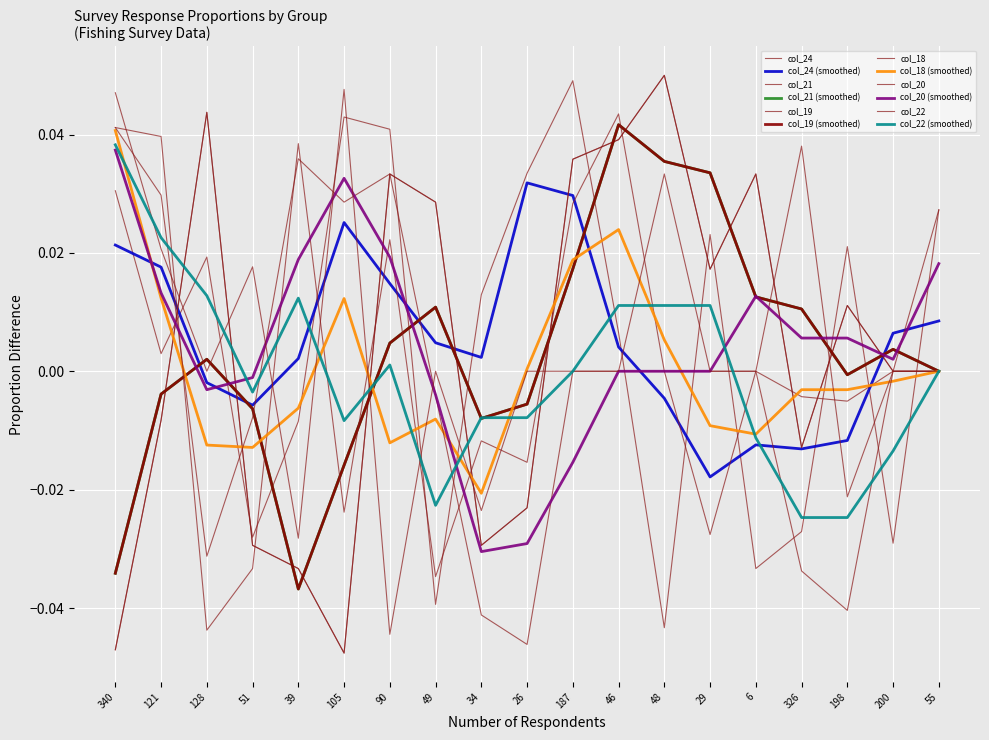

List the series in order of their peak value, highest first.

col_21, col_19, col_24, col_22, col_18, col_20